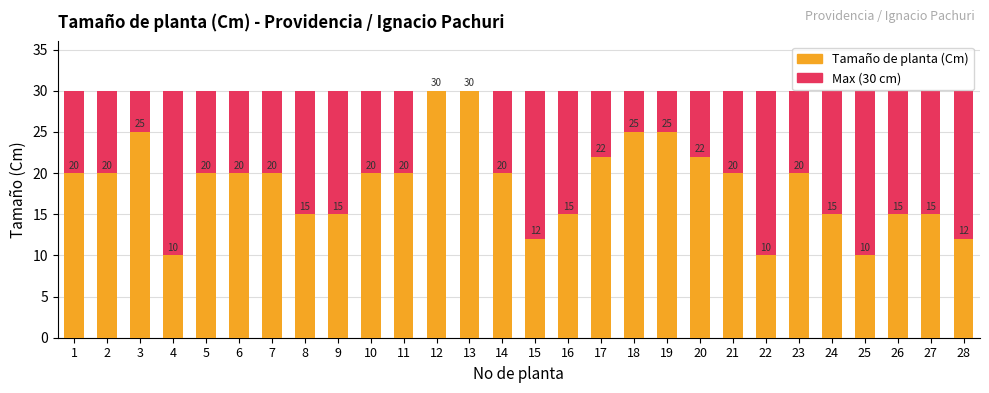

Is it true that Tamaño de planta (Cm) equals 32 at 21?

False